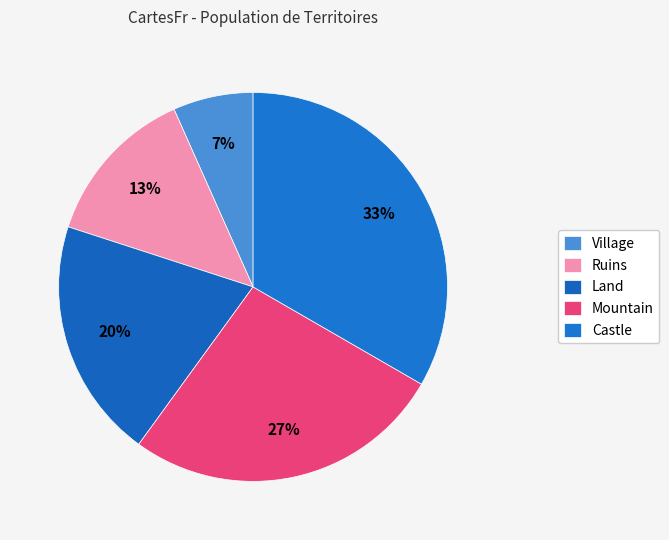

How many slices are in this pie chart?

5